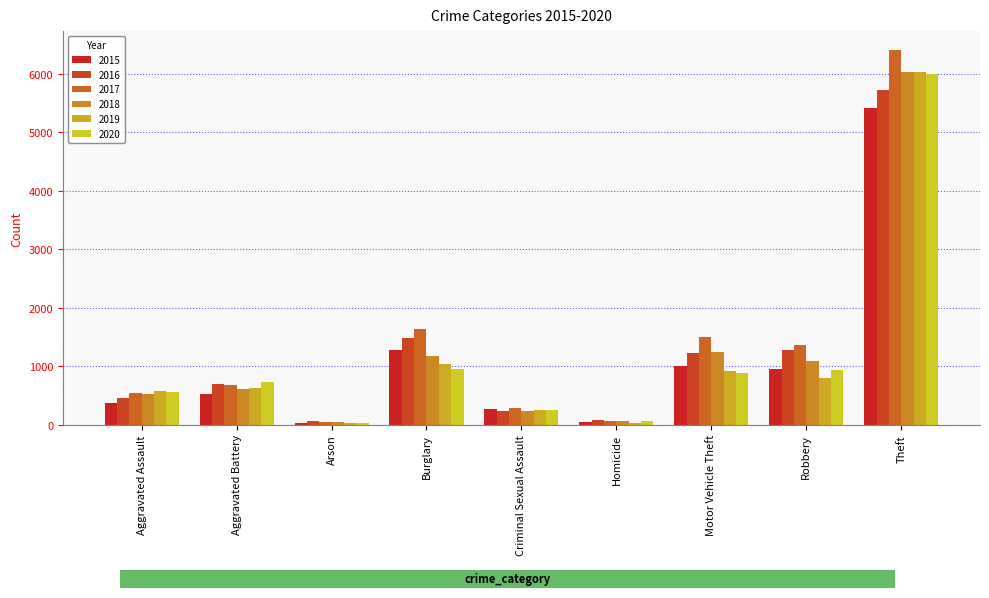

Reading left to right, extract all data points from this chart.

2015: Aggravated Assault=376	Aggravated Battery=519	Arson=23	Burglary=1268	Criminal Sexual Assault=271	Homicide=40	Motor Vehicle Theft=994	Robbery=958	Theft=5424
2016: Aggravated Assault=450	Aggravated Battery=697	Arson=53	Burglary=1484	Criminal Sexual Assault=233	Homicide=72	Motor Vehicle Theft=1232	Robbery=1270	Theft=5731
2017: Aggravated Assault=539	Aggravated Battery=681	Arson=49	Burglary=1638	Criminal Sexual Assault=278	Homicide=63	Motor Vehicle Theft=1492	Robbery=1354	Theft=6415
2018: Aggravated Assault=526	Aggravated Battery=615	Arson=36	Burglary=1178	Criminal Sexual Assault=231	Homicide=57	Motor Vehicle Theft=1235	Robbery=1091	Theft=6036
2019: Aggravated Assault=573	Aggravated Battery=624	Arson=31	Burglary=1029	Criminal Sexual Assault=251	Homicide=33	Motor Vehicle Theft=921	Robbery=799	Theft=6043
2020: Aggravated Assault=563	Aggravated Battery=730	Arson=34	Burglary=952	Criminal Sexual Assault=248	Homicide=53	Motor Vehicle Theft=879	Robbery=932	Theft=6007